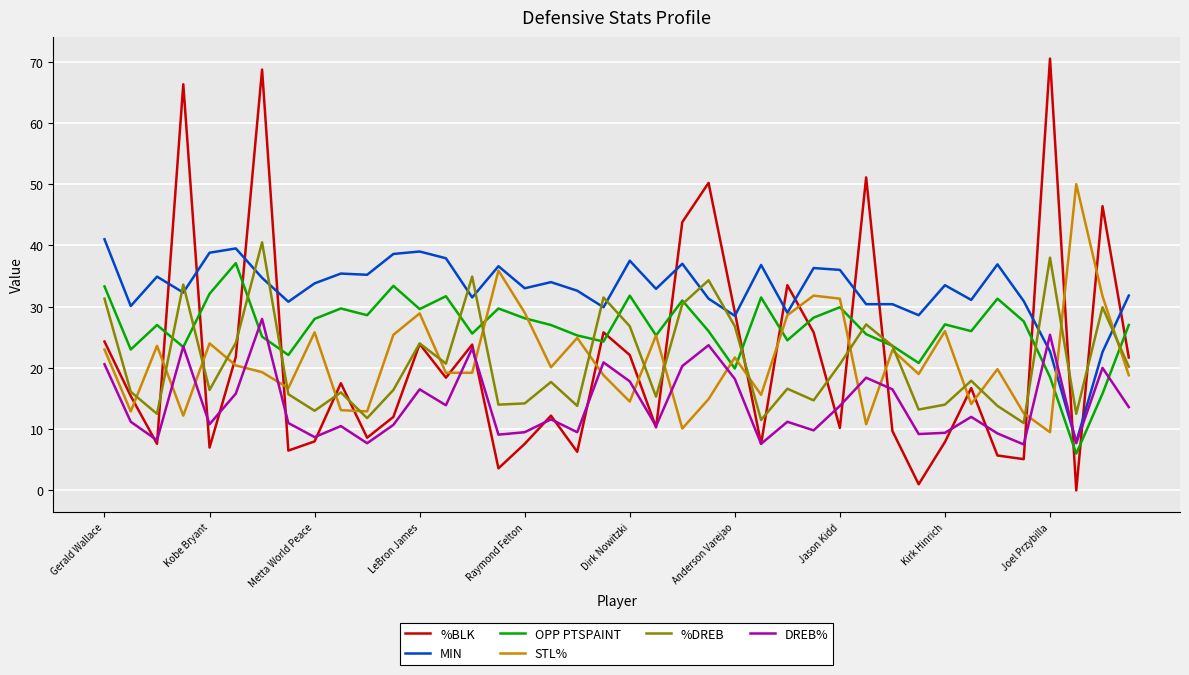

What are all the series names shown in the legend?

%BLK, MIN, OPP PTSPAINT, STL%, %DREB, DREB%